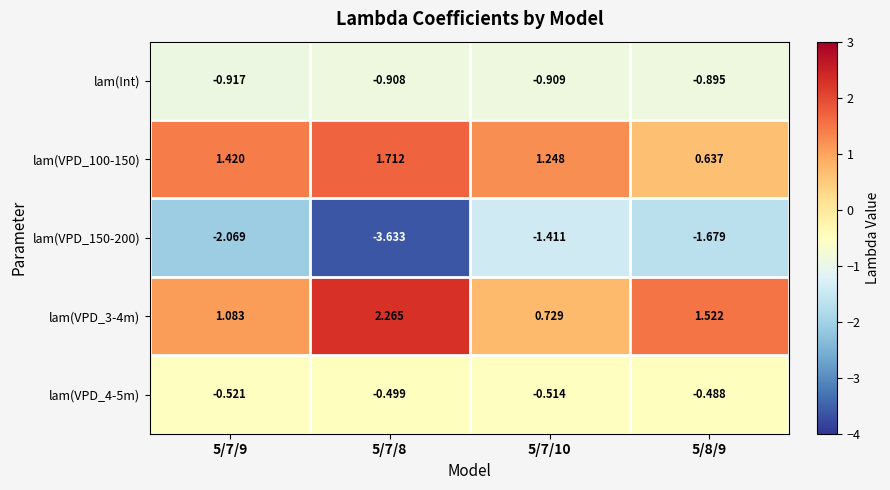

Is the value of lam(VPD_4-5m) at 5/7/9 greater than the value of lam(VPD_100-150) at 5/8/9?

No